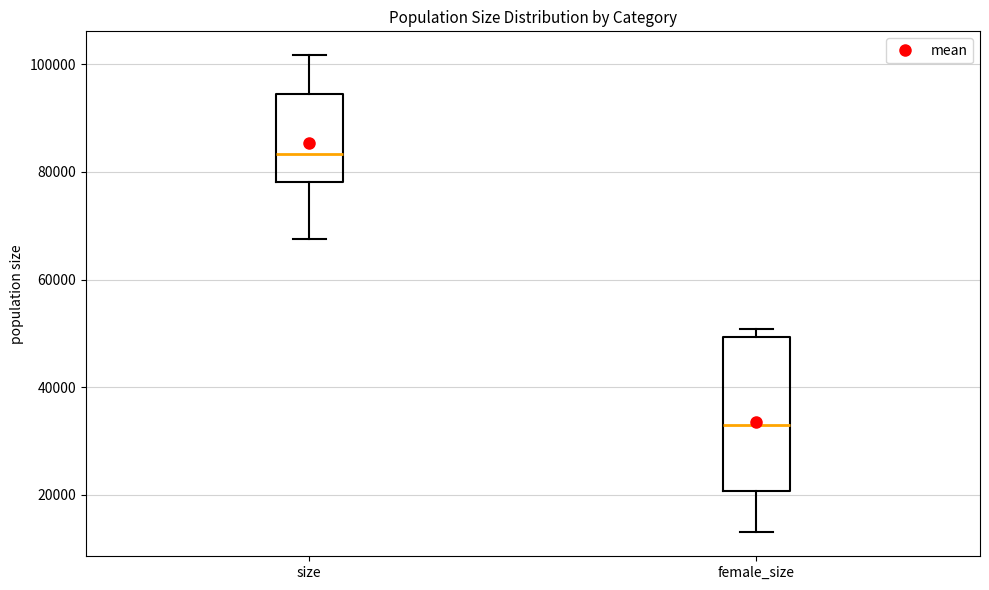

Reading left to right, transcribe this box plot: for each box, give where its median line is, the range the box spans, and where its two whiskers end, as read against the y-axis. The values are not printed on the chart, so give them approximately, as read against the axis.

size: median 84000, box 78000 to 94000, whiskers 68000 to 102000
female_size: median 34000, box 20000 to 50000, whiskers 14000 to 50000 (just above the box's upper edge)